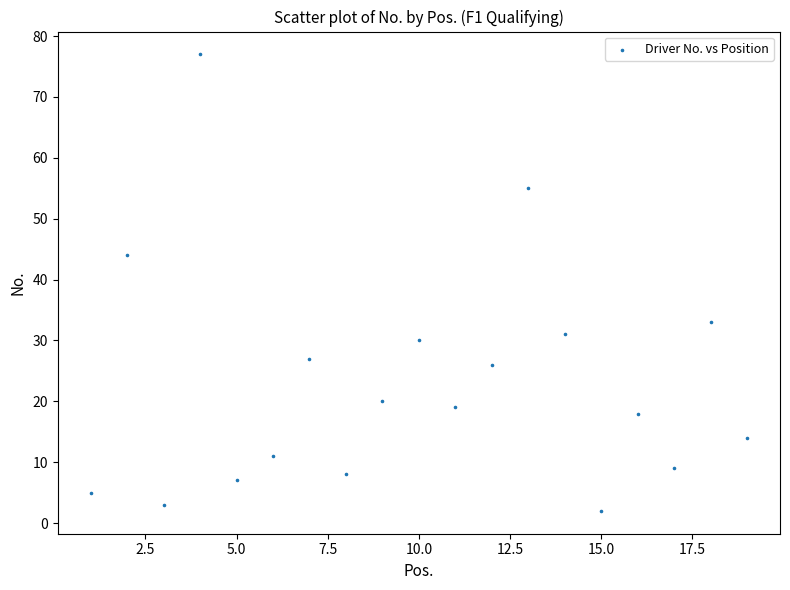

What is the range of Y values (max minus min)?

75